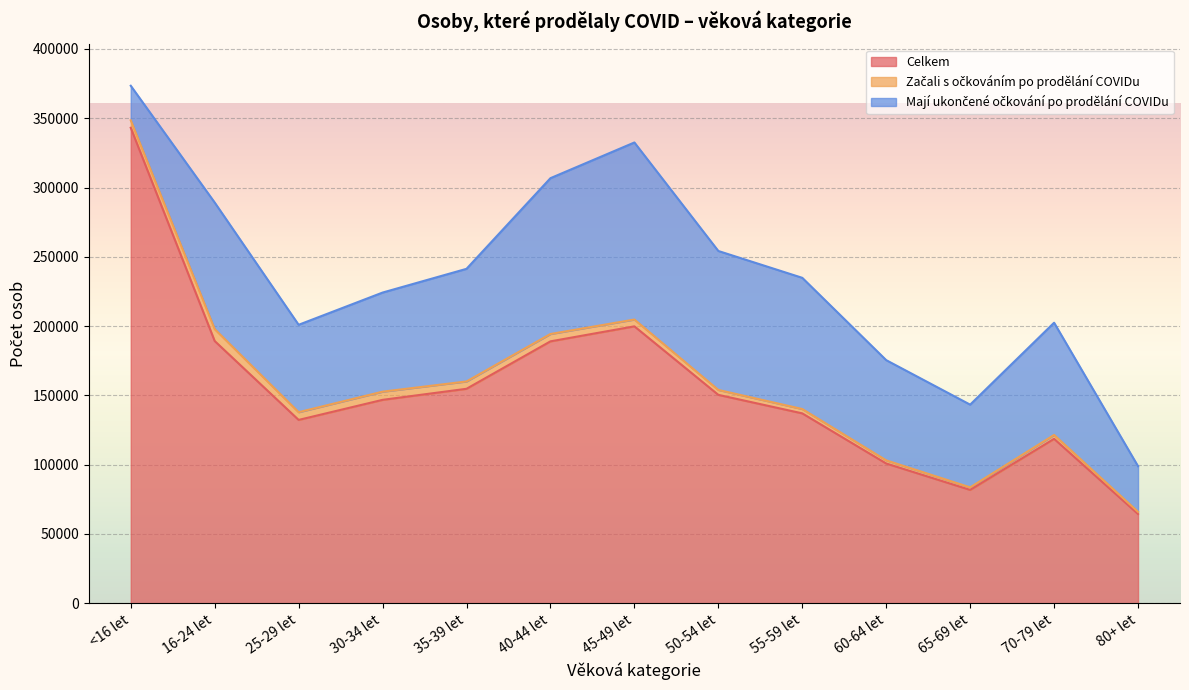

True or false: Mají ukončené očkování po prodělání COVIDu and Začali s očkováním po prodělání COVIDu cross at least once.

False